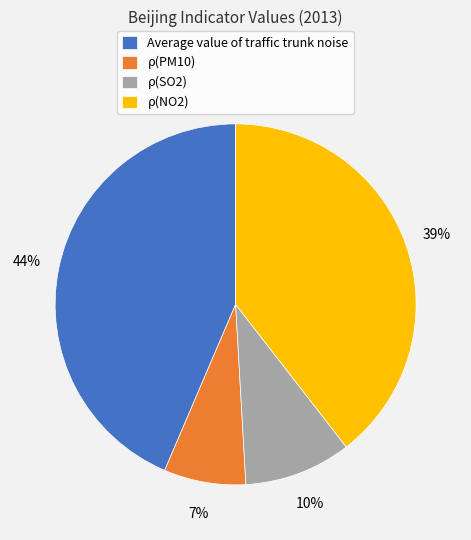

Is the sum of ρ(PM10) and ρ(NO2) greater than half?

No